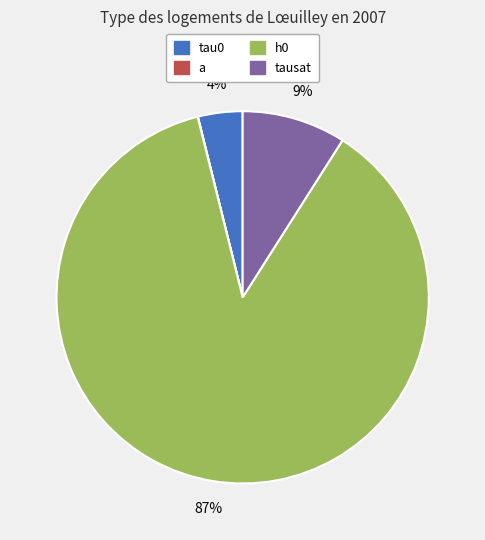

To the nearest percent, what portion does h0 represent?

87%